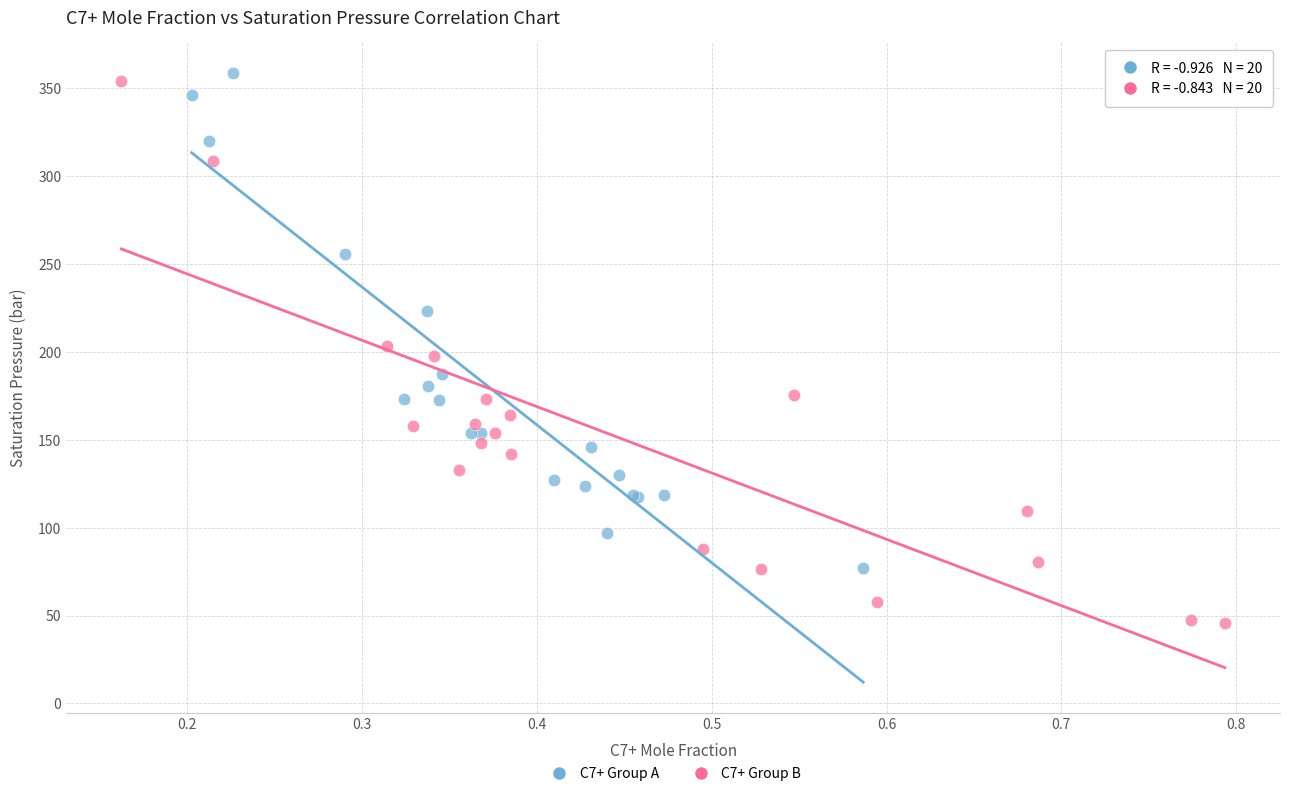

Which series has the largest Y range (max minus min)?

C7+ Group B